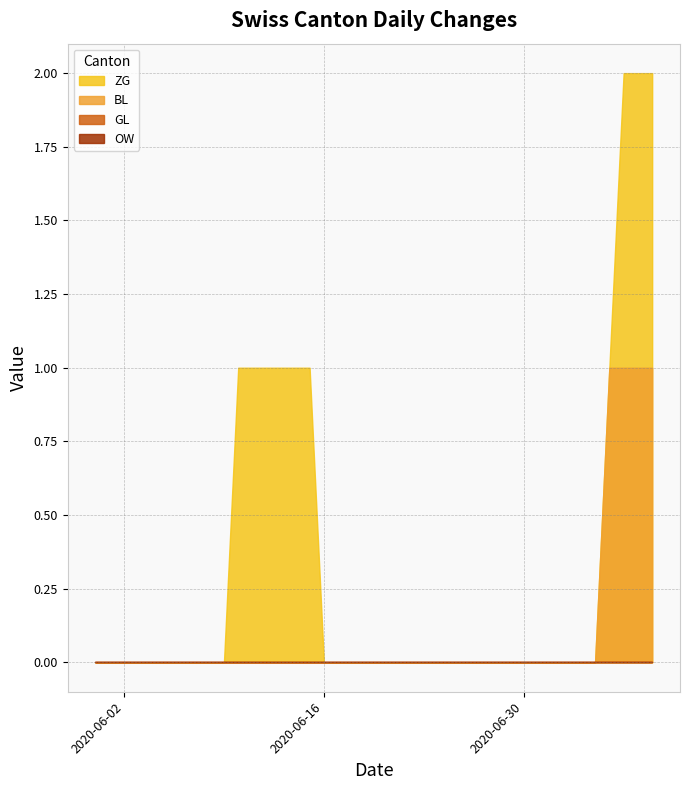

What position from the right is 2020-06-19?

21